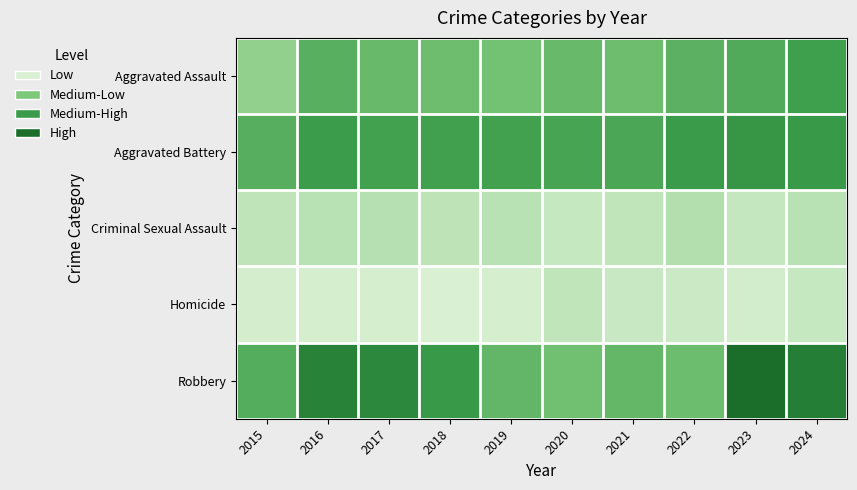

What is the greatest value displayed?

196